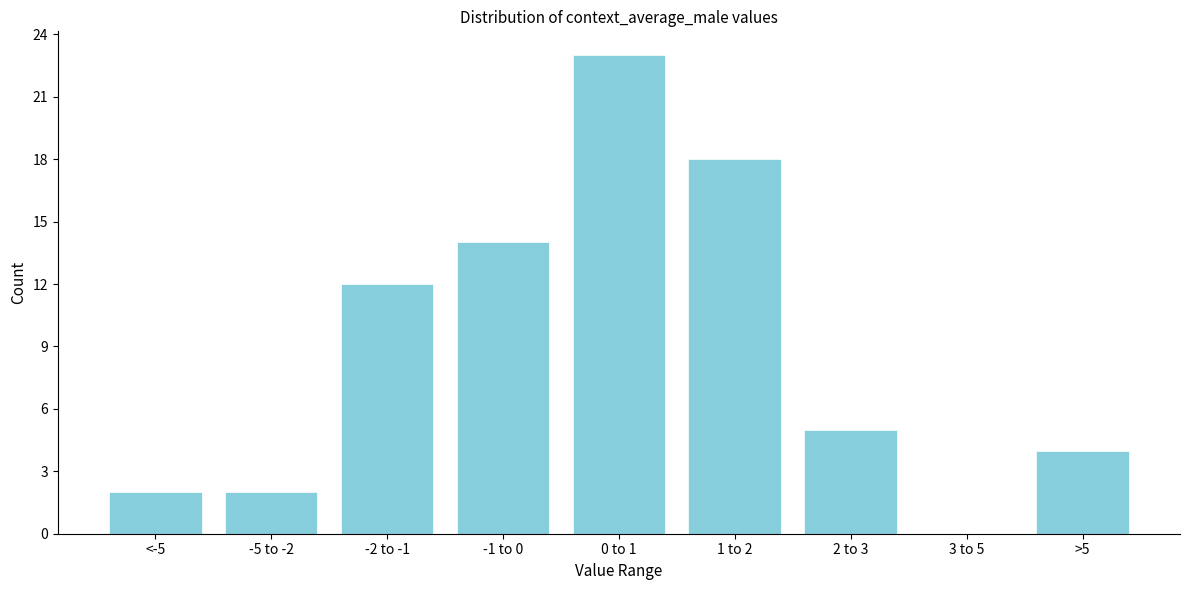

Reading right to left, list all the values displayed in this chart.

>5=4	3 to 5=0	2 to 3=5	1 to 2=18	0 to 1=23	-1 to 0=14	-2 to -1=12	-5 to -2=2	<-5=2